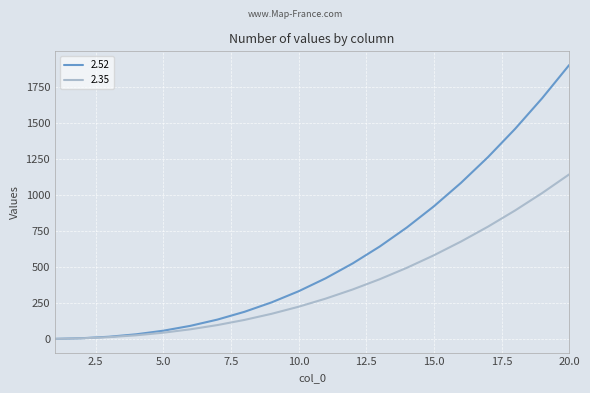

Which series has the largest range (max minus min)?

2.52